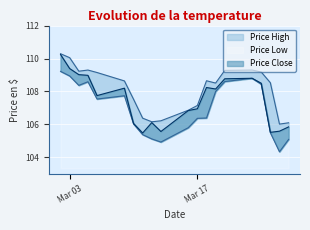

List the series in order of their overall mean, highest first.

Price High, Price Close, Price Low